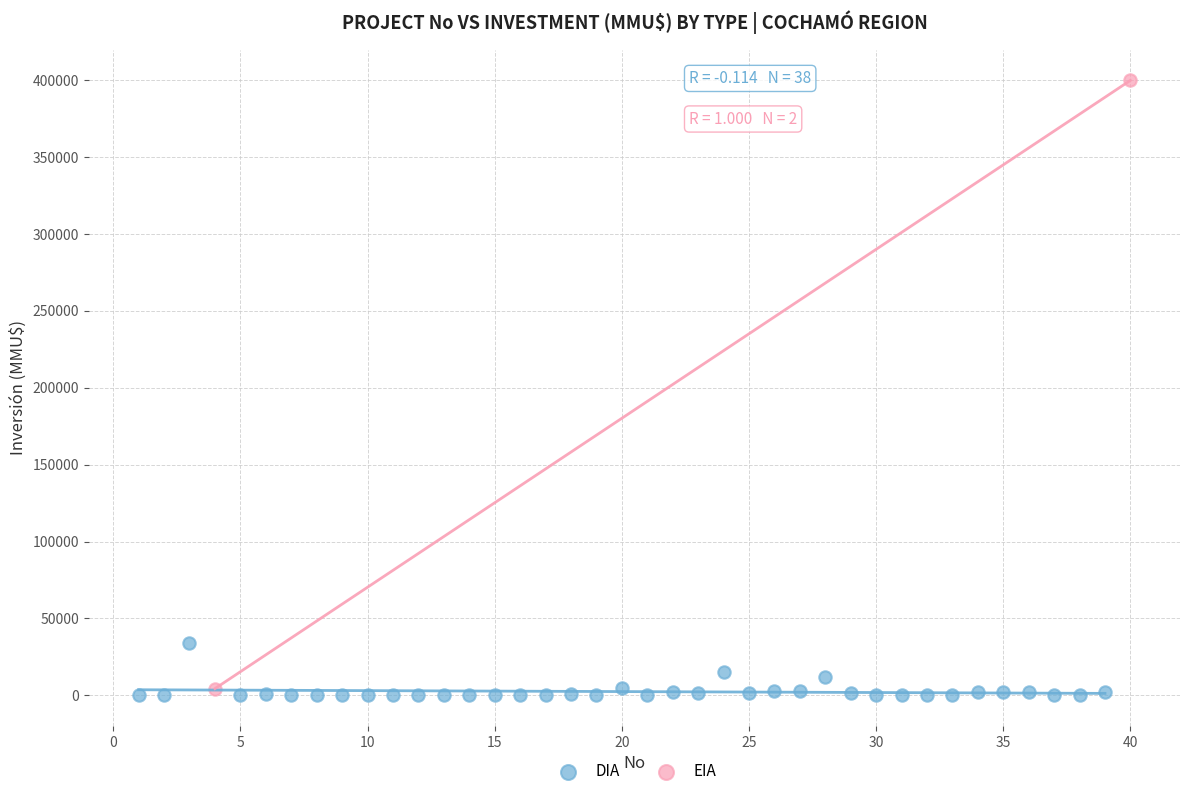

What are all the series names shown in the legend?

DIA, EIA